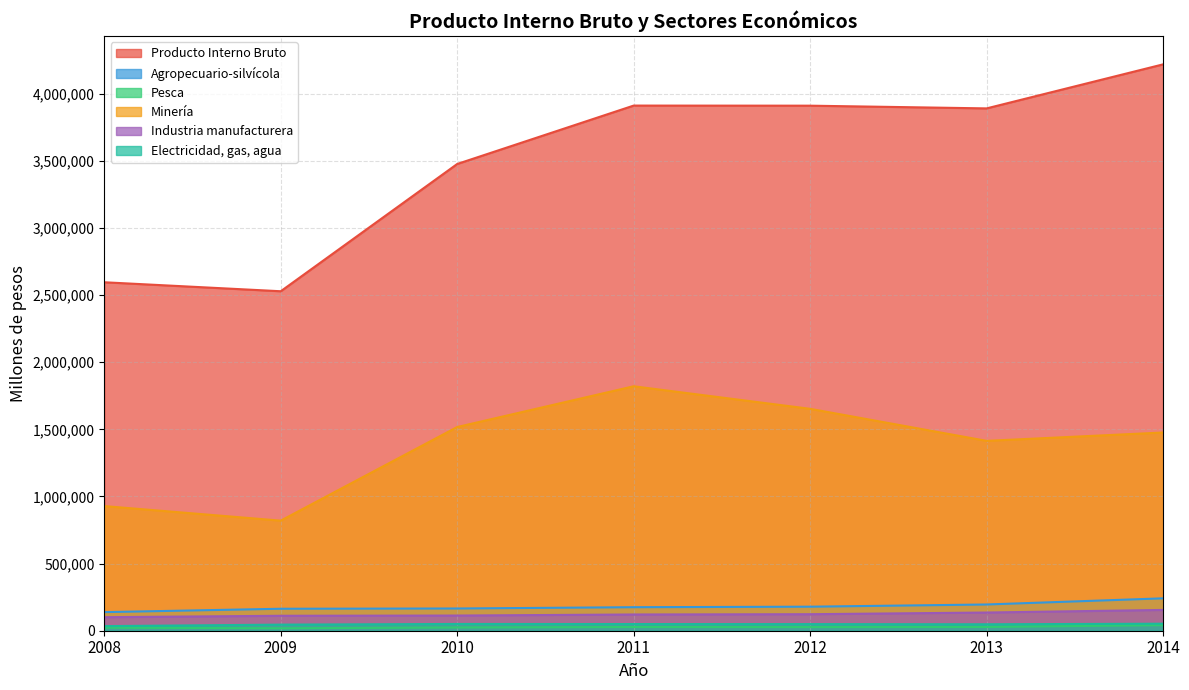

In Minería, how many points are higher than both neighbors (excluding endpoints)?

1